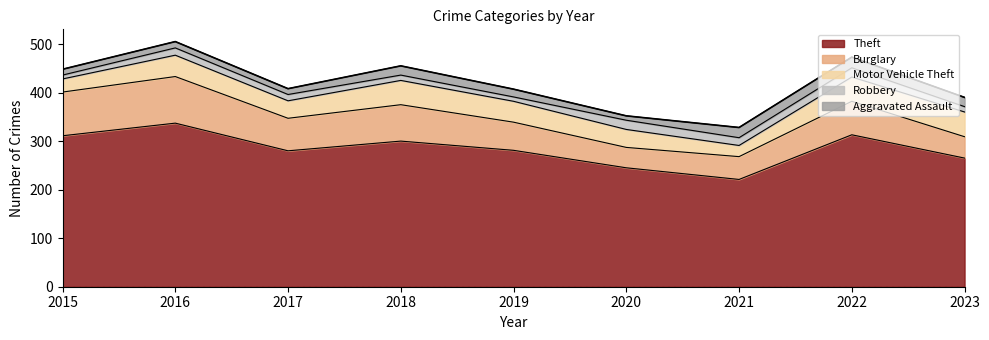

How many distinct data groups are displayed?

5